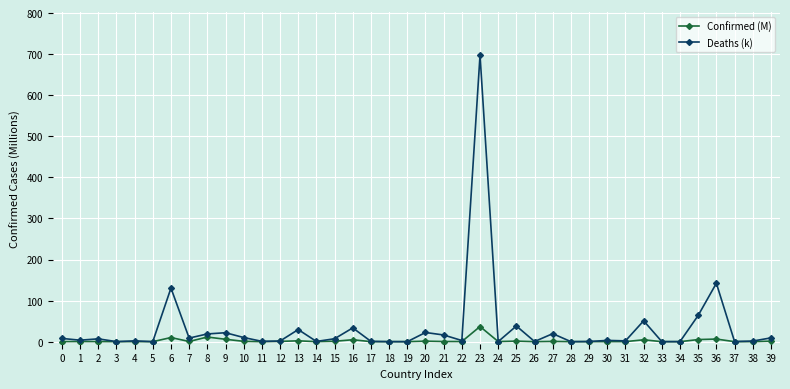

True or false: Confirmed (M) has more than 0 points higher than both neighbors.

True